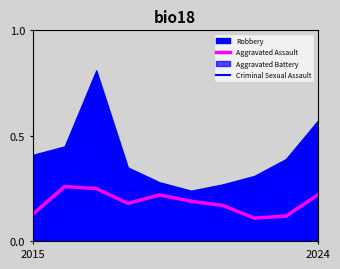

True or false: Aggravated Assault and Criminal Sexual Assault intersect in this chart.

False